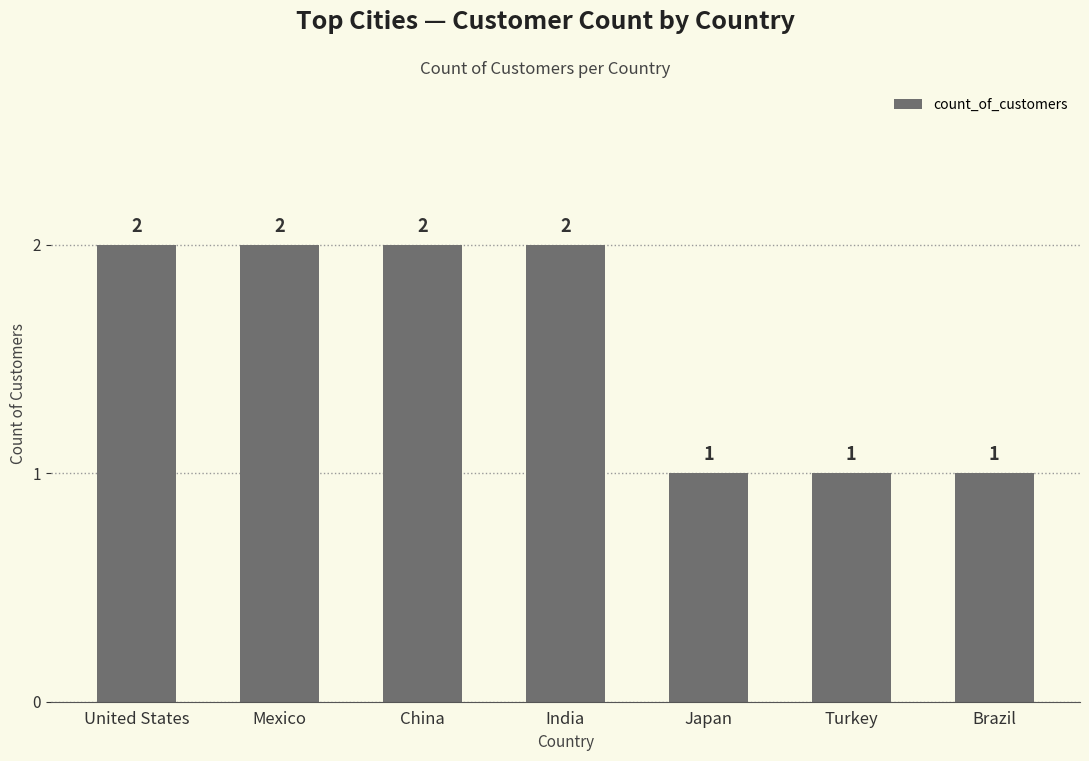

How many values are below 2?

3